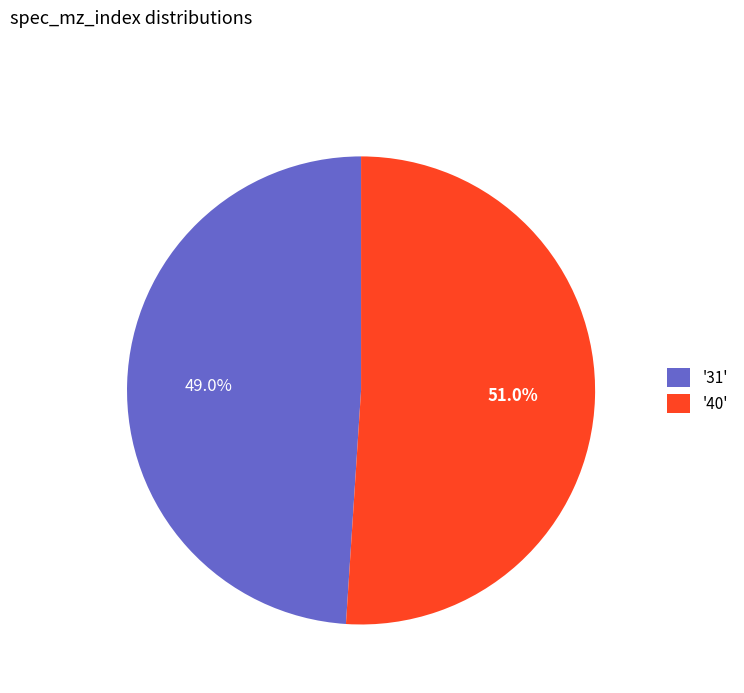

Count the number of slices in the pie.

2